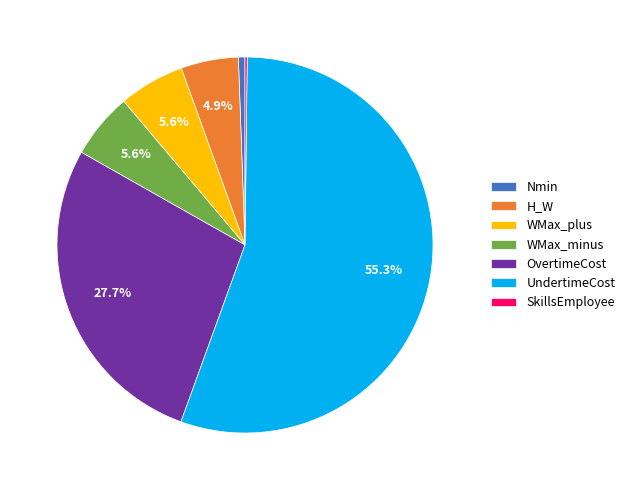

True or false: WMax_plus accounts for 13% of the total.

False